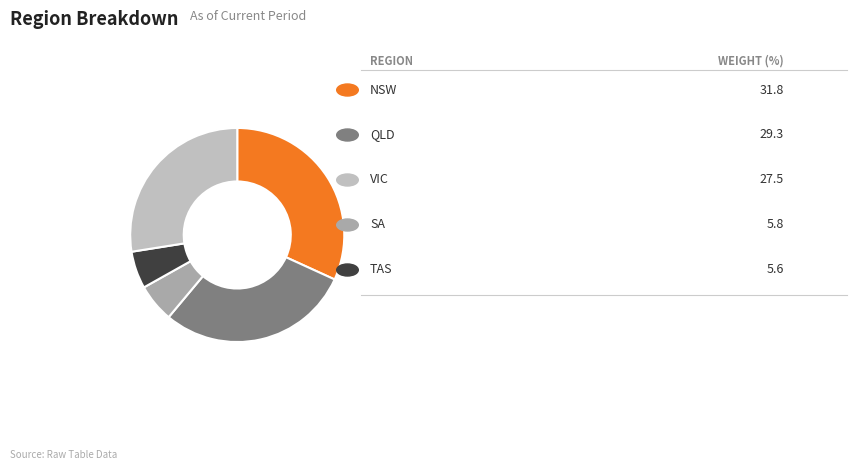

To the nearest percent, what is the average slice percentage?

20%